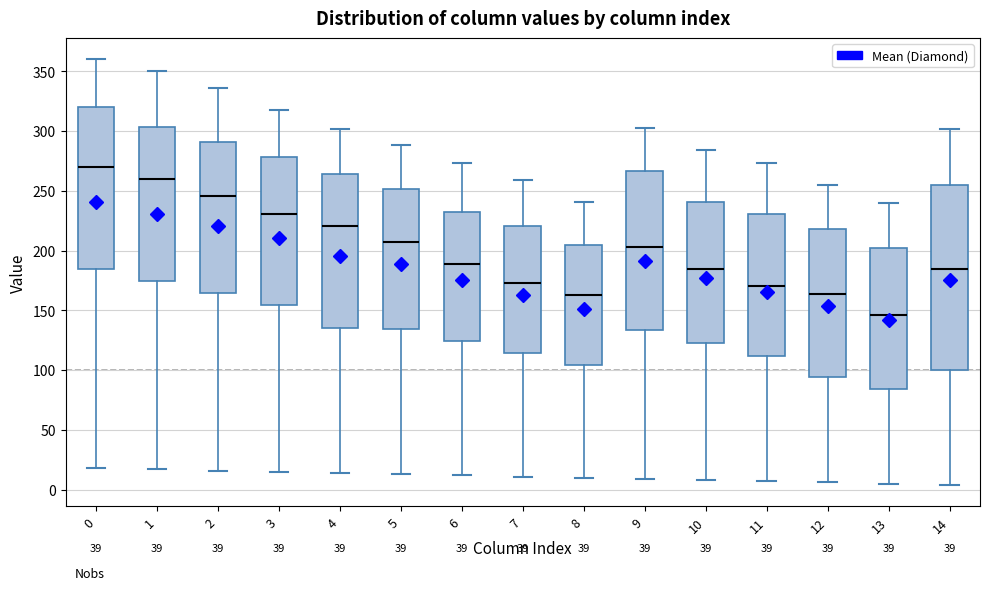

Reading left to right, read every box against the y-axis: the position of its median line, the range the box covers, and the ends of its whiskers. The values are not printed on the chart, so give them approximately, as read against the axis.

0: median 270, box 185 to 320, whiskers 20 to 360
1: median 260, box 175 to 305, whiskers 15 to 350
2: median 245, box 165 to 290, whiskers 15 to 335
3: median 230, box 155 to 280, whiskers 15 to 320
4: median 220, box 135 to 265, whiskers 15 to 300
5: median 205, box 135 to 250, whiskers 15 to 290
6: median 190, box 125 to 235, whiskers 10 to 275
7: median 175, box 115 to 220, whiskers 10 to 260
8: median 165, box 105 to 205, whiskers 10 to 240
9: median 205, box 135 to 265, whiskers 10 to 305
10: median 185, box 125 to 240, whiskers 10 to 285
11: median 170, box 110 to 230, whiskers 5 to 275
12: median 165, box 95 to 220, whiskers 5 to 255
13: median 145, box 85 to 200, whiskers 5 to 240
14: median 185, box 100 to 255, whiskers 5 to 300